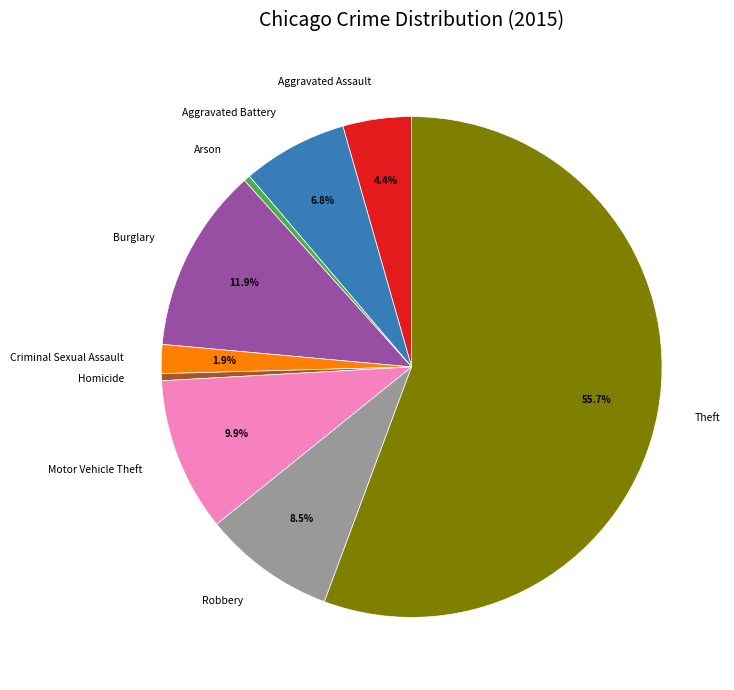

Do Aggravated Assault and Criminal Sexual Assault together represent more than half of the pie?

No